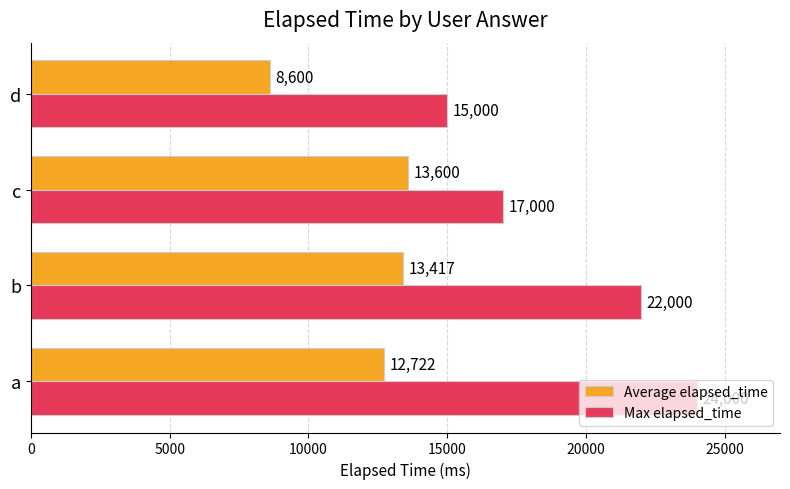

True or false: Average elapsed_time has a value of 8600 at d.

True